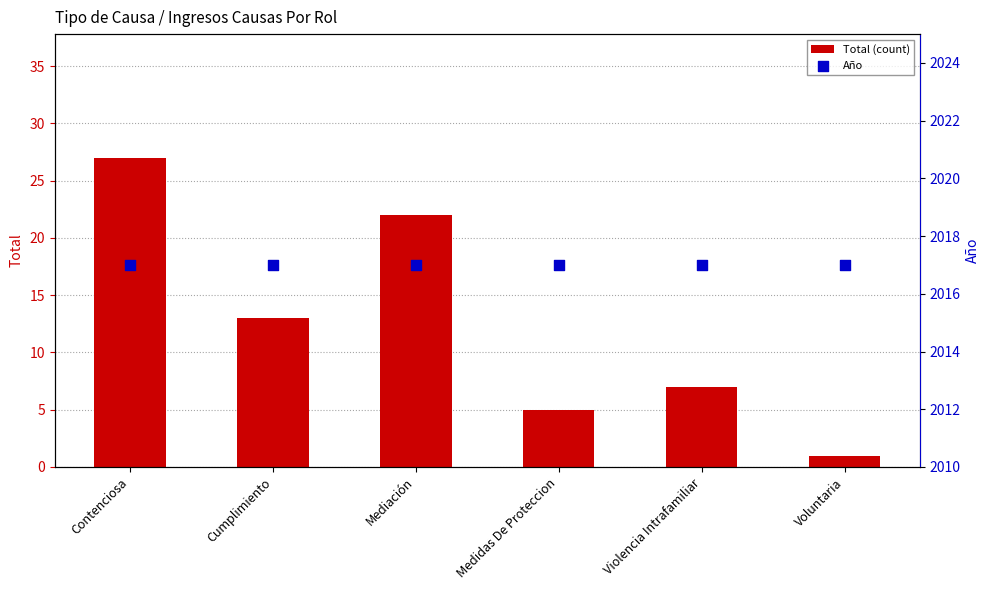

Which series has the largest total across all categories?

Año